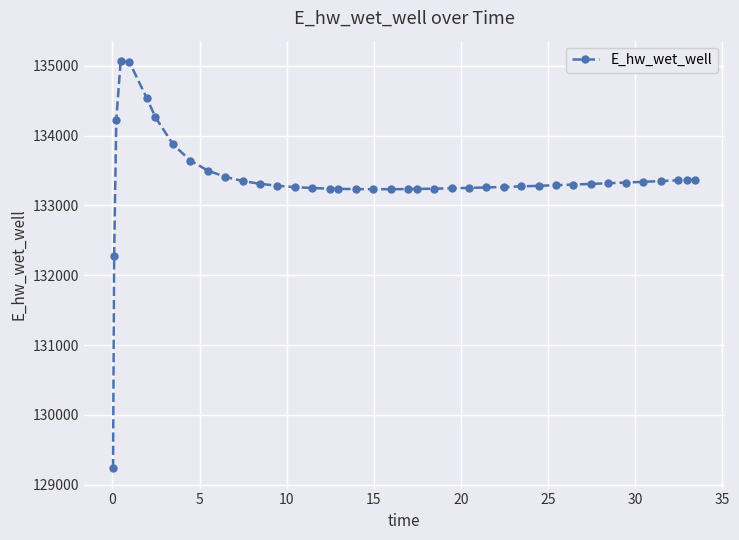

What is the greatest value displayed?

135069.5